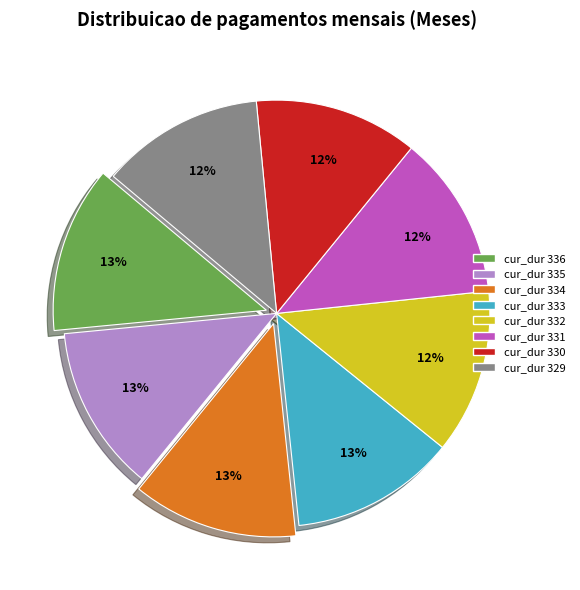

Is there a majority slice in this chart?

No